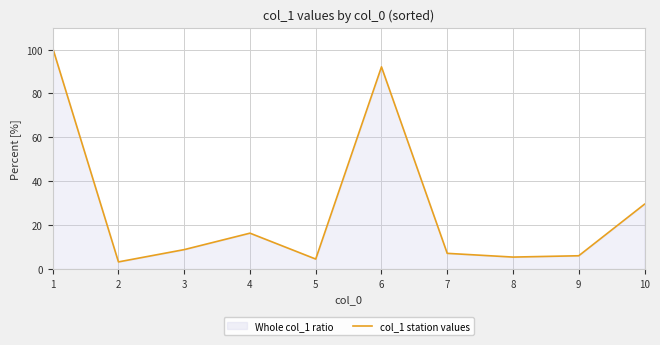

Which has a higher value, 8 or 4?

4